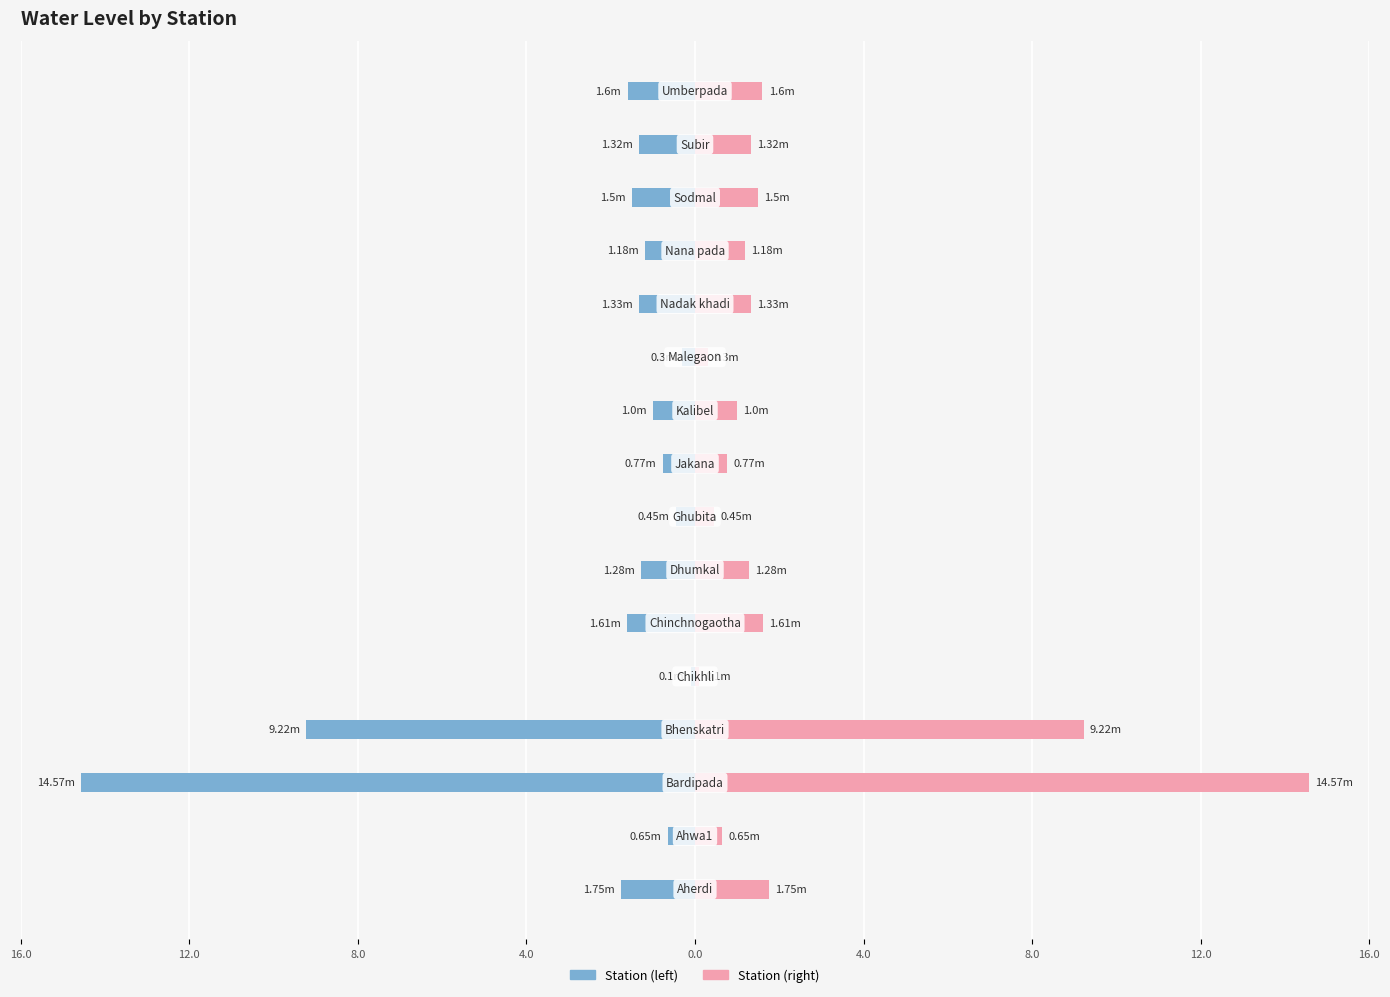

Rank the series by their average value, from lowest to highest.

Left (water level), Right (water level)